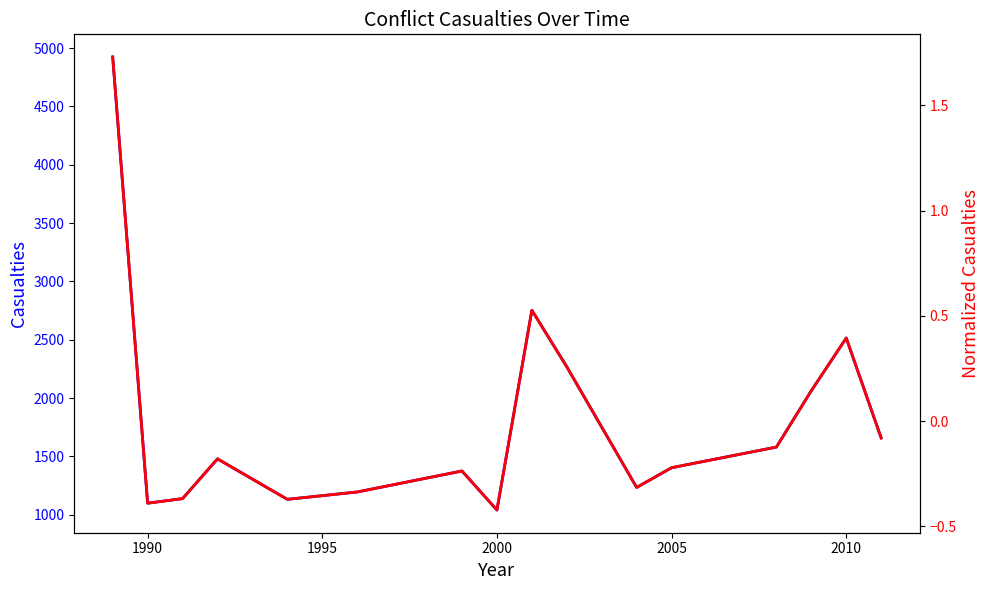

Is this an area chart (filled region under the line)?

No